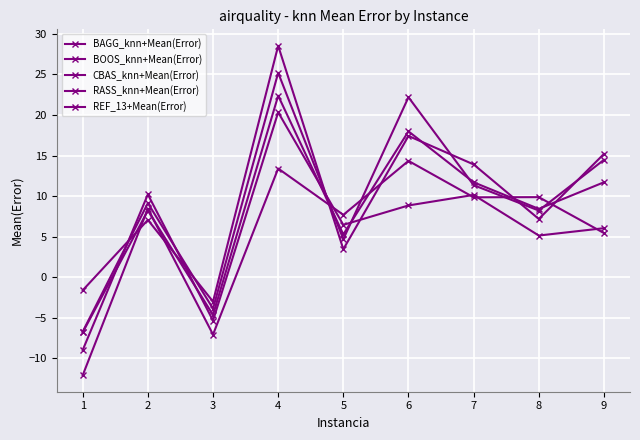

Does the chart have visible grid lines?

Yes